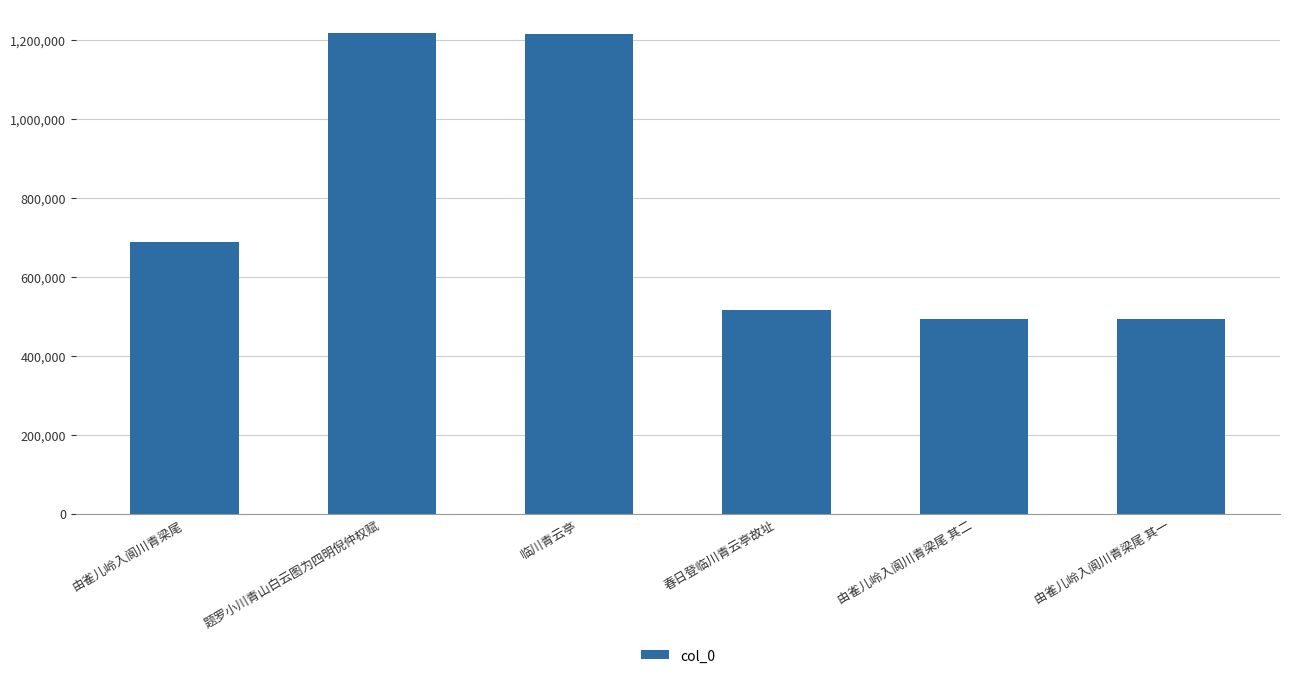

How many data points are less than 686987?

3